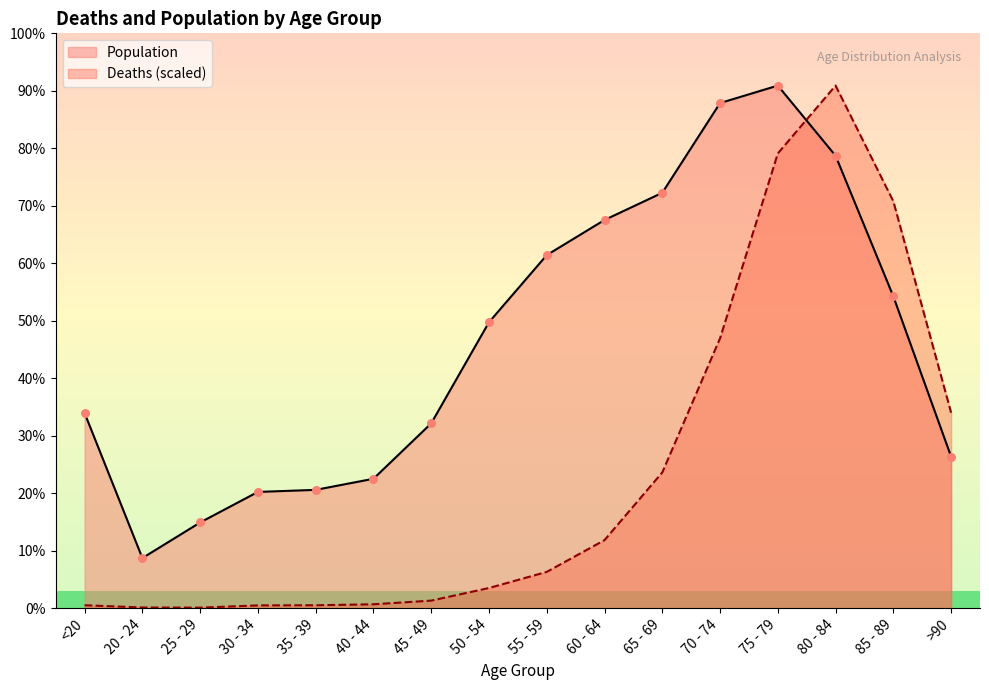

What are all the series names shown in the legend?

Population, Deaths (scaled)